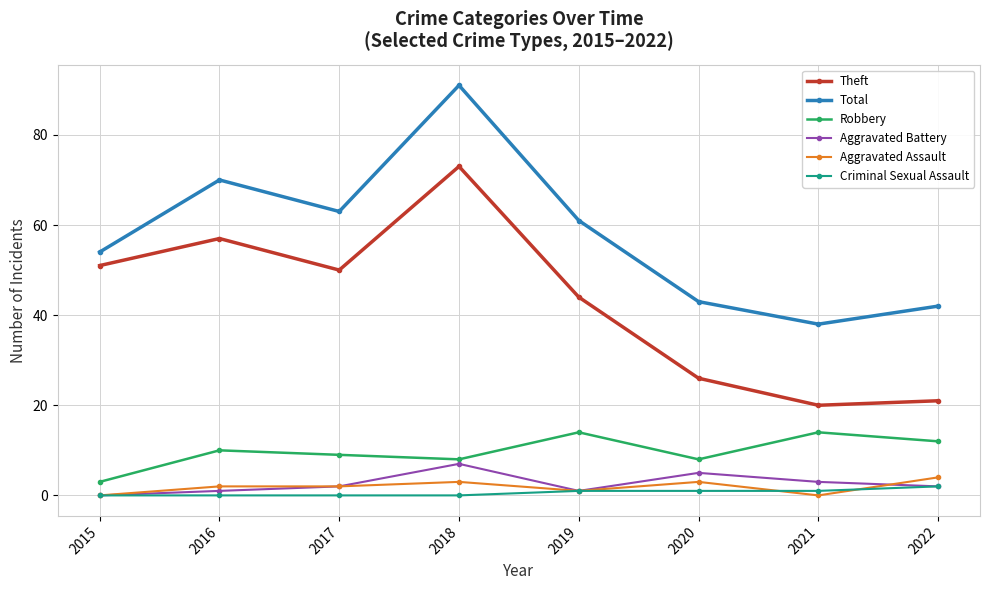

At 2016, list the series in order from largest to smallest.

Total, Theft, Robbery, Aggravated Assault, Aggravated Battery, Criminal Sexual Assault